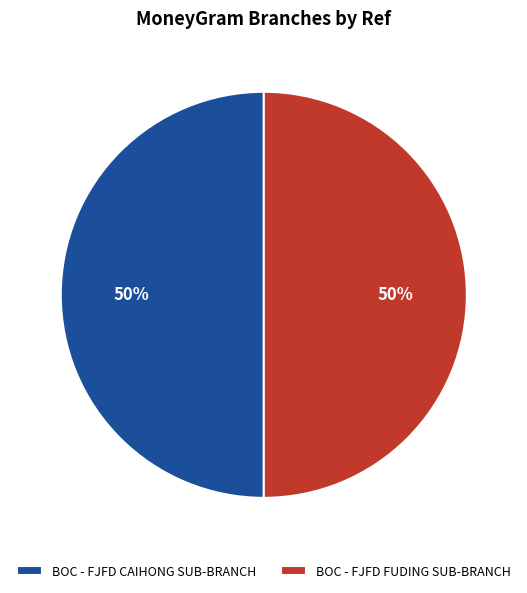

How many segments does this pie chart have?

2